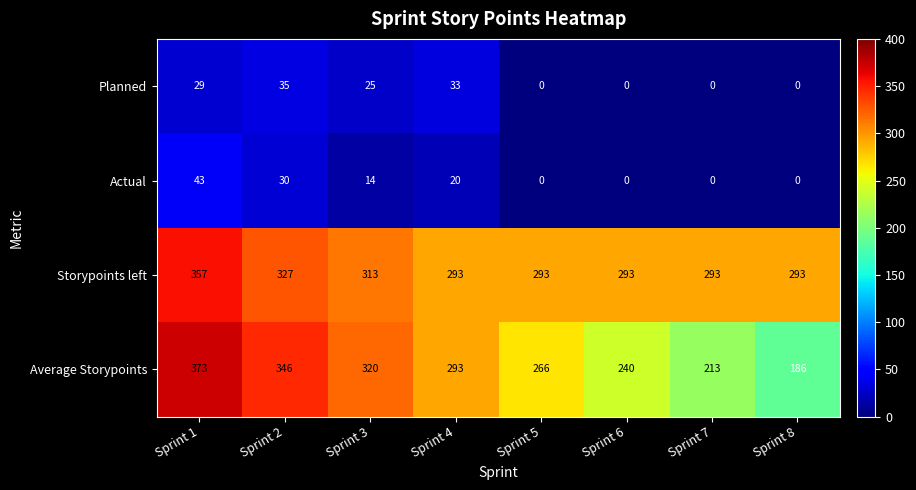

Rank the series by their maximum value, from lowest to highest.

Planned, Actual, Storypoints left, Average Storypoints